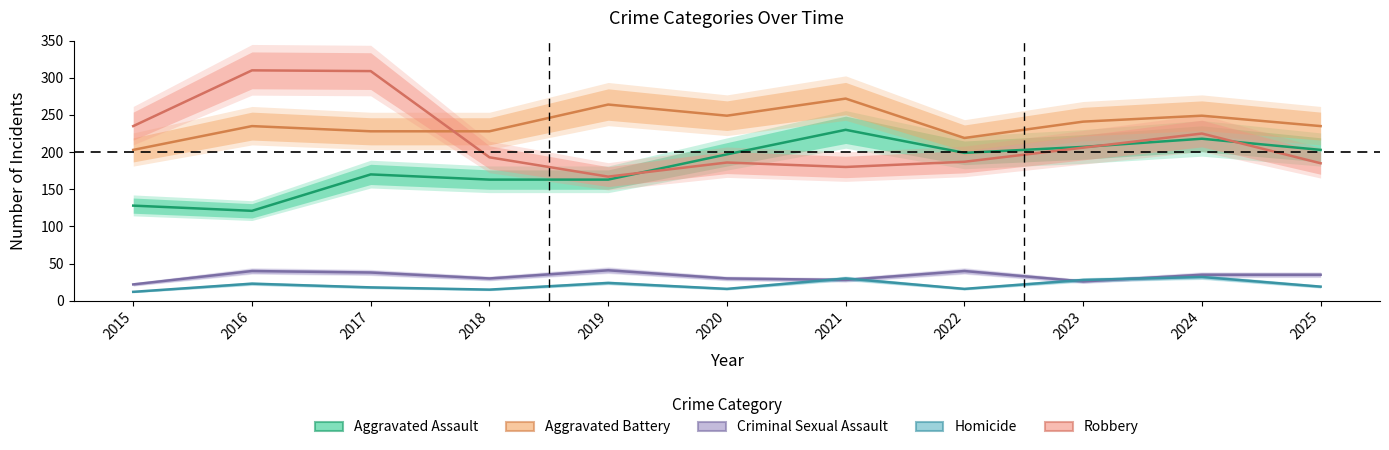

True or false: Homicide and Aggravated Battery cross at least once.

False